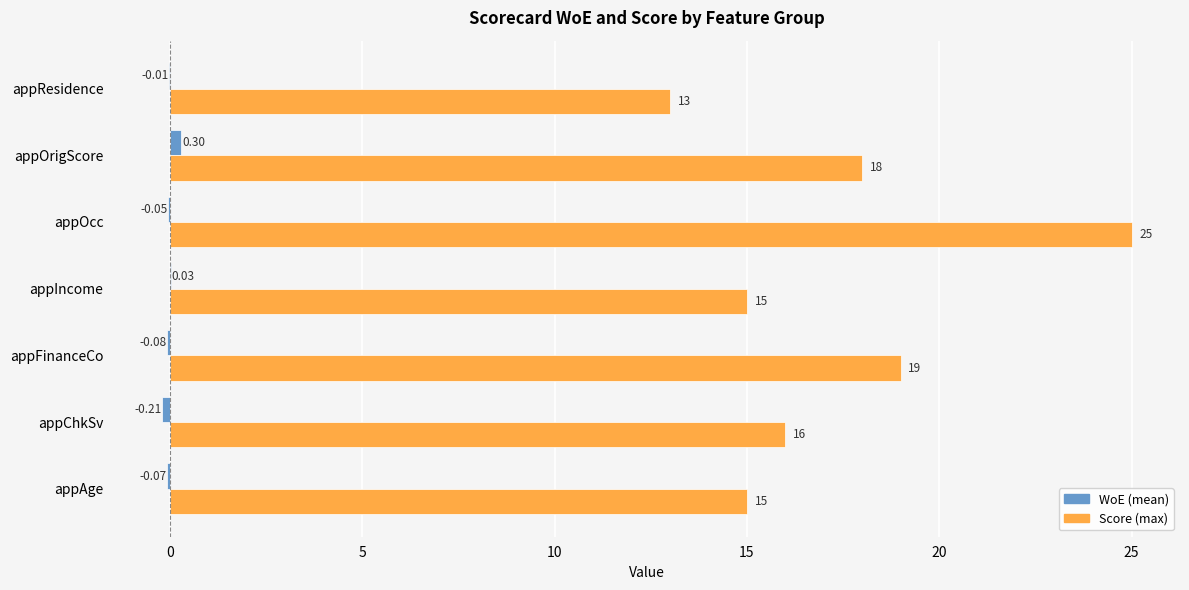

At which label is Score (max) closest to 19?

appFinanceCo